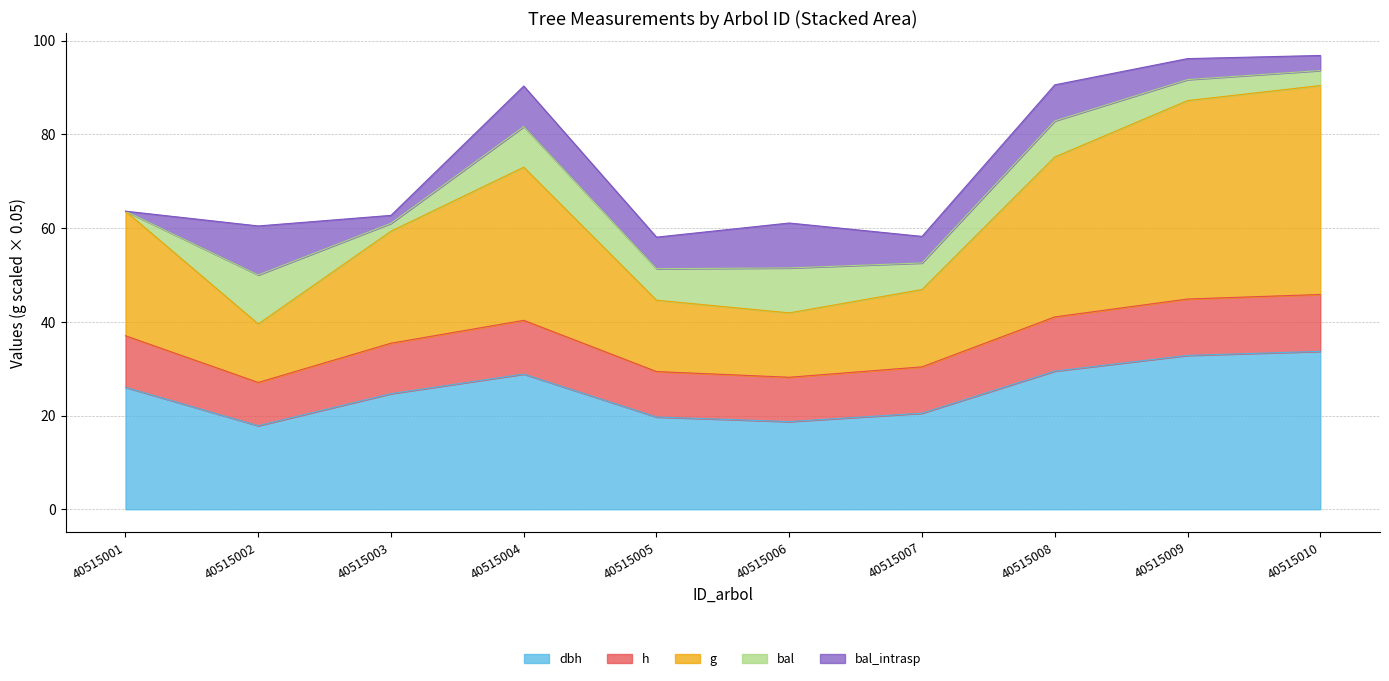

Does the chart display data point markers on the line(s)?

No